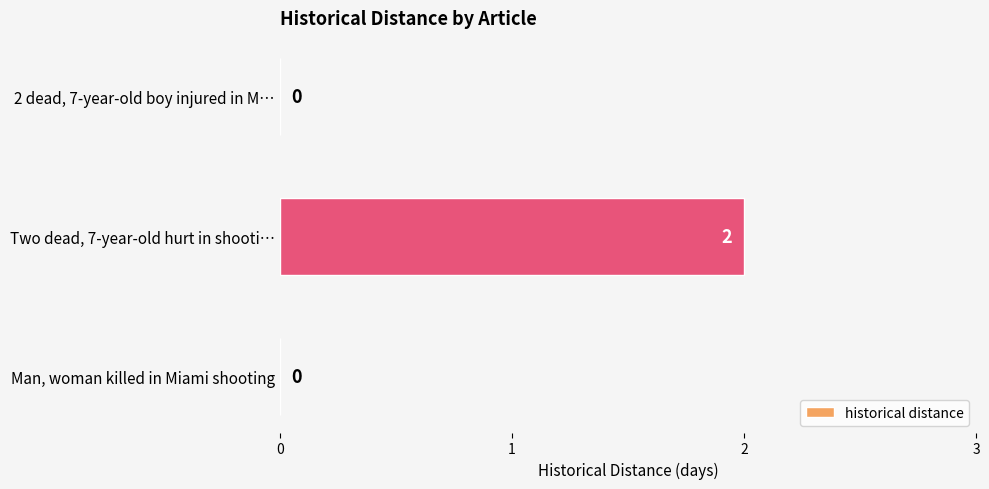

What is the change in value from Man, woman killed in Miami shooting to Two dead, 7-year-old hurt in shooti…?

+2